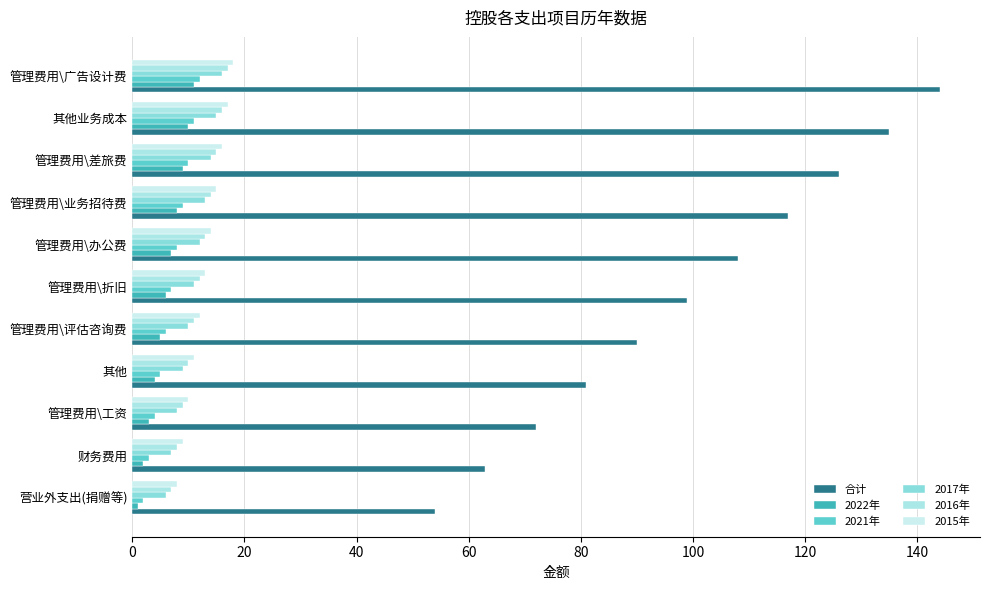

Reading left to right, list all the values displayed in this chart.

合计: 54	63	72	81	90	99	108	117	126	135	144
2022年: 1	2	3	4	5	6	7	8	9	10	11
2021年: 2	3	4	5	6	7	8	9	10	11	12
2017年: 6	7	8	9	10	11	12	13	14	15	16
2016年: 7	8	9	10	11	12	13	14	15	16	17
2015年: 8	9	10	11	12	13	14	15	16	17	18